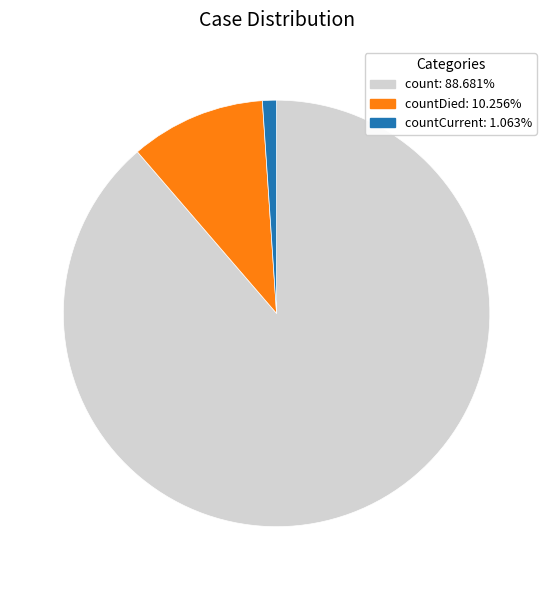

Is there a majority slice in this chart?

Yes